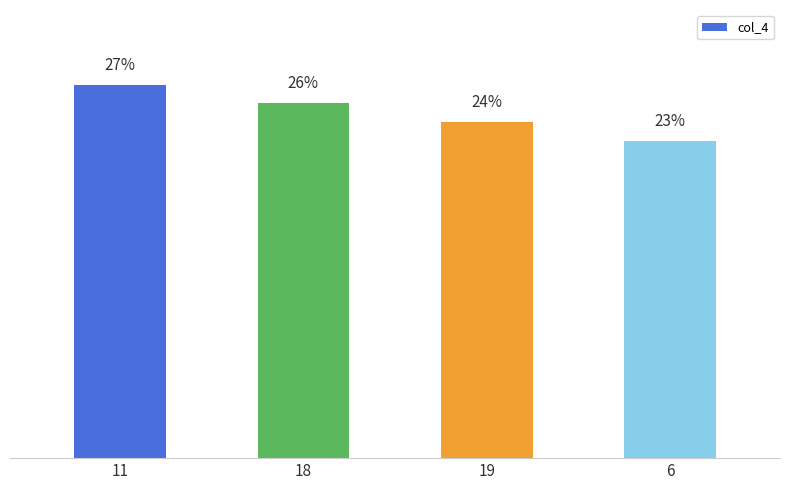

List the labels in order of value, smallest first.

6, 19, 18, 11